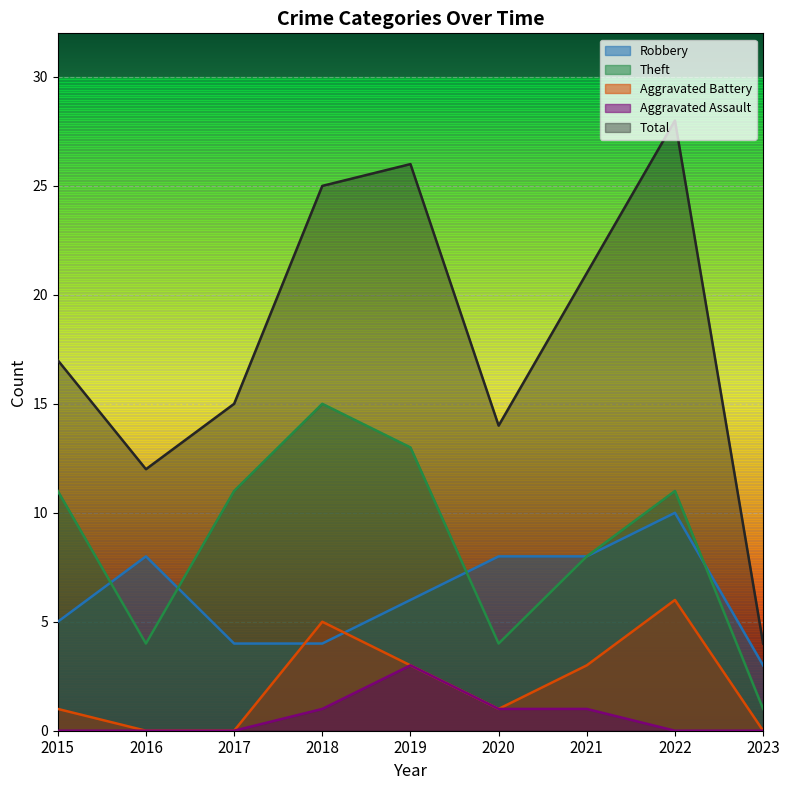

Reading left to right, extract all data points from this chart.

Robbery: 5	8	4	4	6	8	8	10	3
Theft: 11	4	11	15	13	4	8	11	1
Aggravated Battery: 1	0	0	5	3	1	3	6	0
Aggravated Assault: 0	0	0	1	3	1	1	0	0
Total: 17	12	15	25	26	14	21	28	4